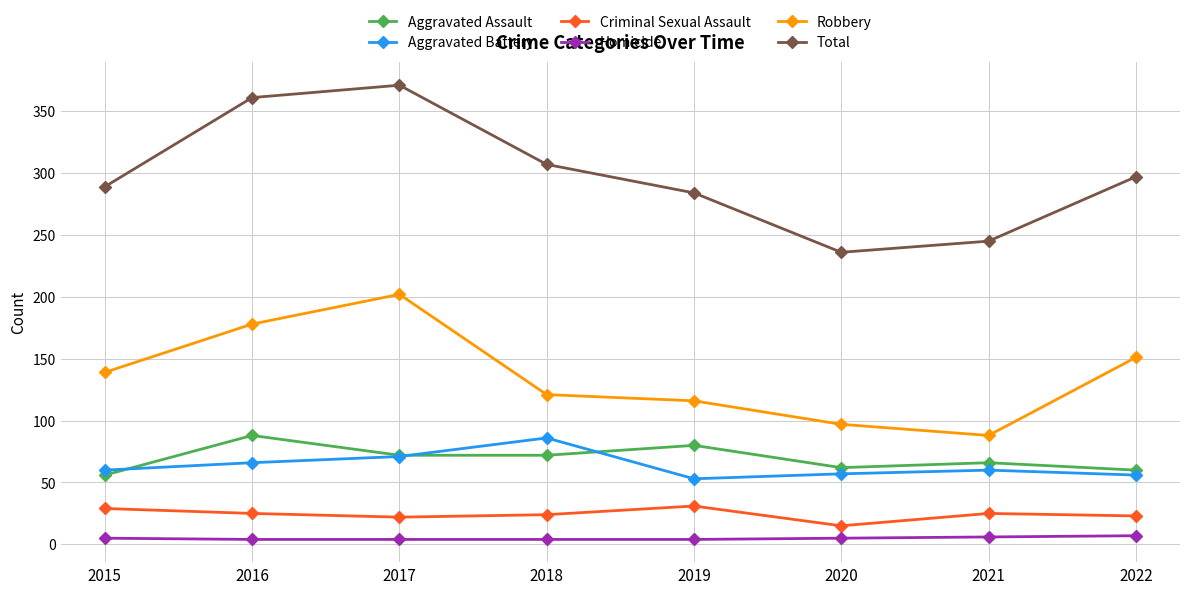

At how many categories does at least one series exceed 229?

8